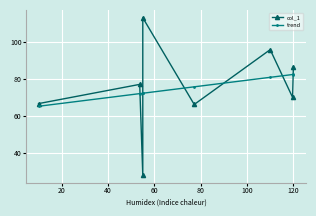

What is the value of the col_1 point at the 6th from the left?

95.7